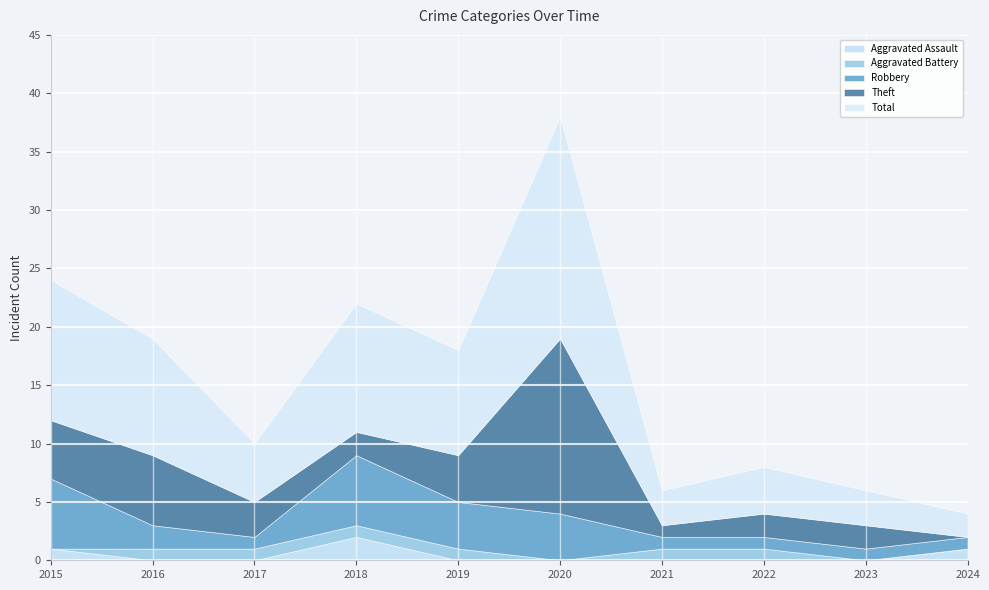

The Theft series shows 2 at 2017. True or false?

False